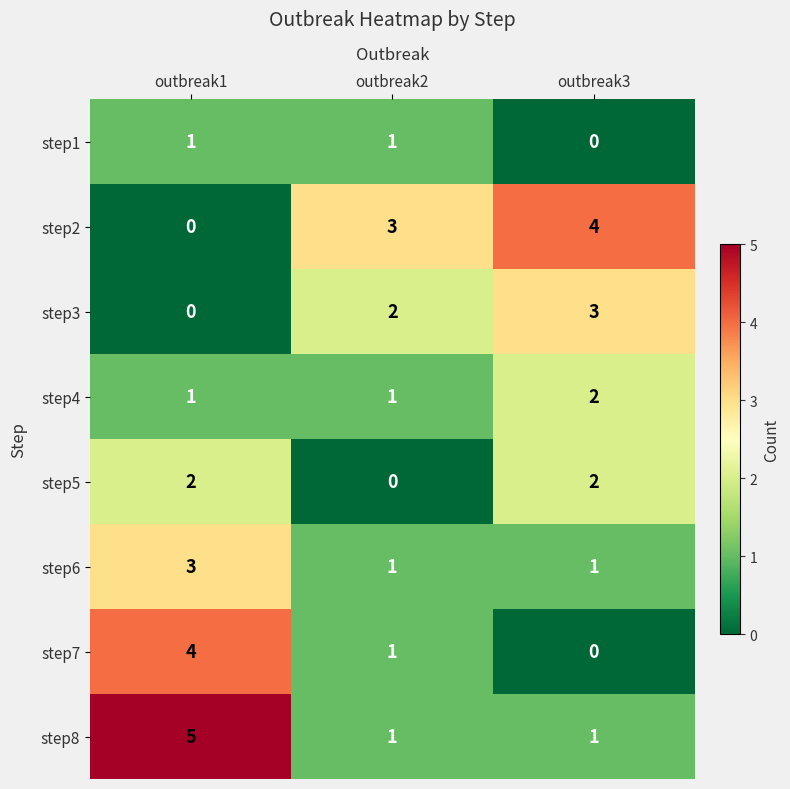

Which category has the highest value across all series?

outbreak1